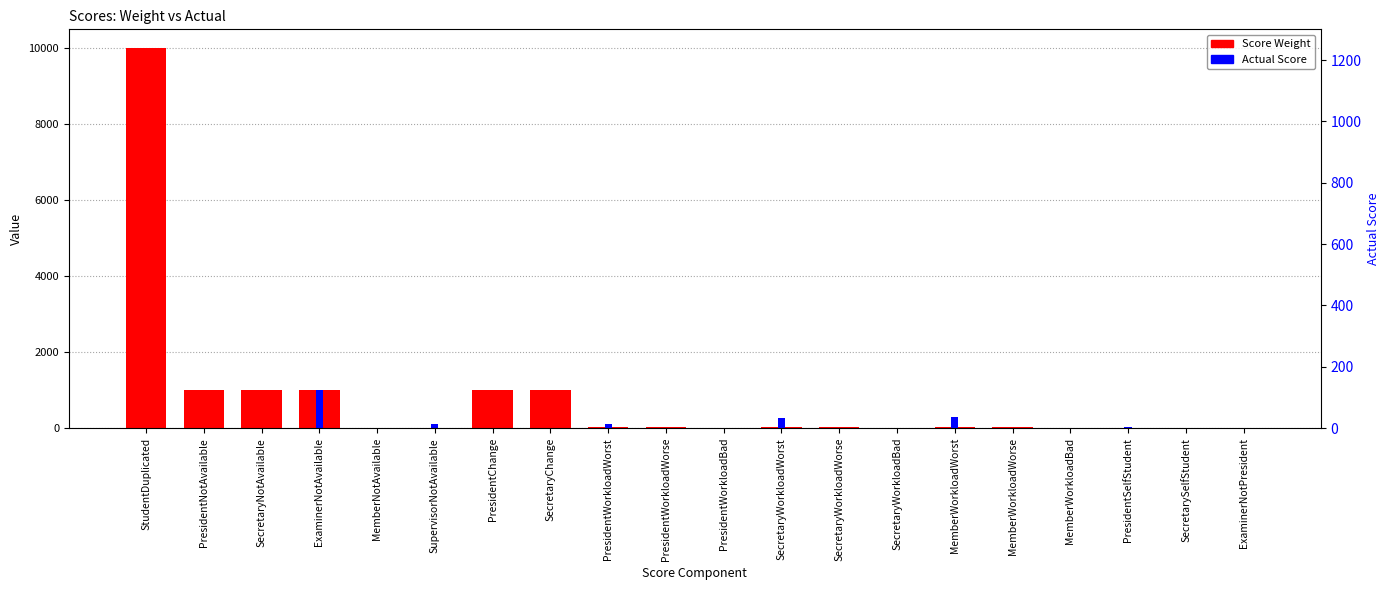

Where does the Score Weight series first go above 20?

StudentDuplicated